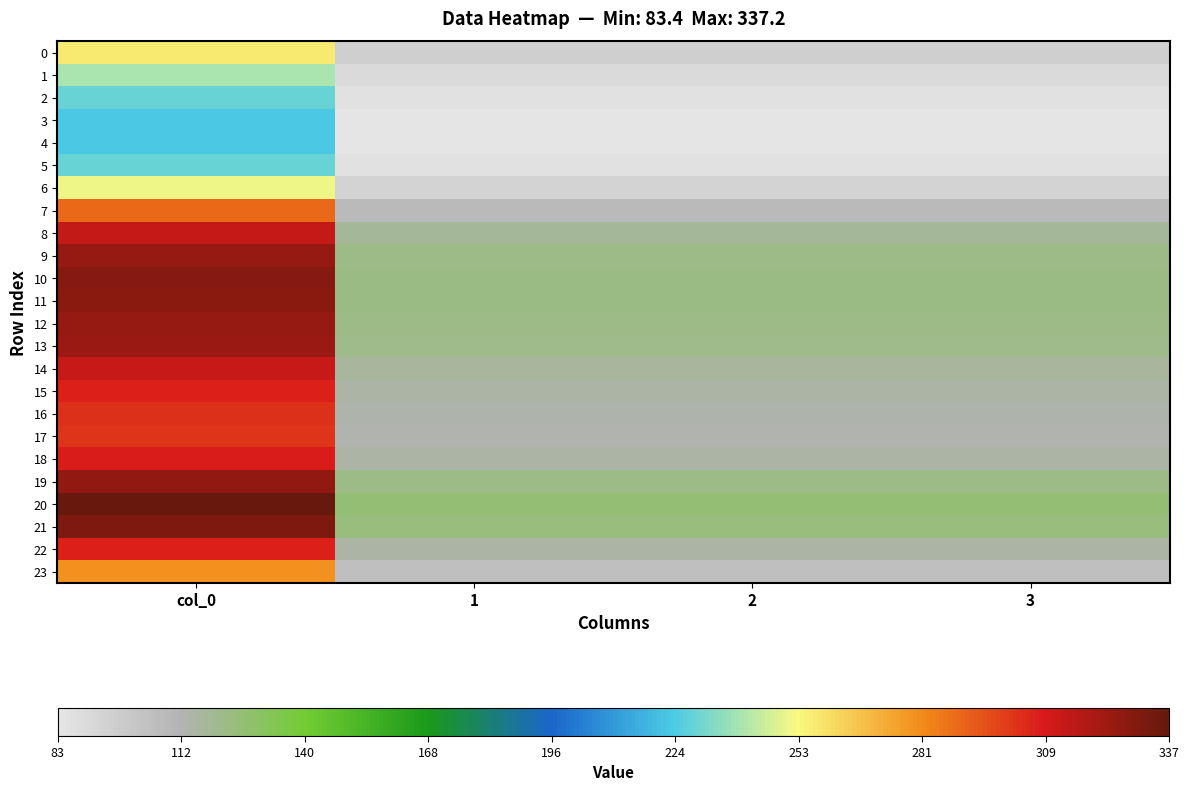

Rank the series at col_0 from highest to lowest value.

20, 21, 10, 11, 19, 12, 9, 13, 8, 14, 18, 22, 15, 16, 17, 7, 23, 0, 6, 1, 2, 5, 3, 4